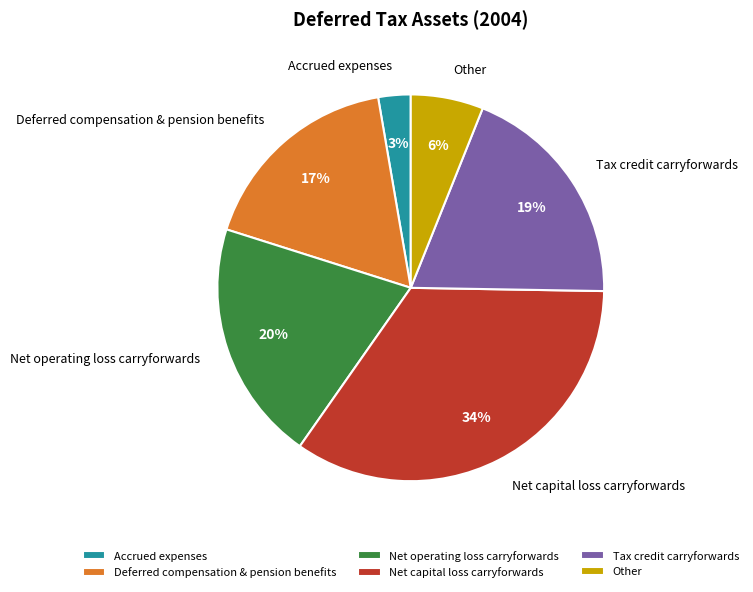

Is the sum of Tax credit carryforwards and Net capital loss carryforwards greater than half?

Yes